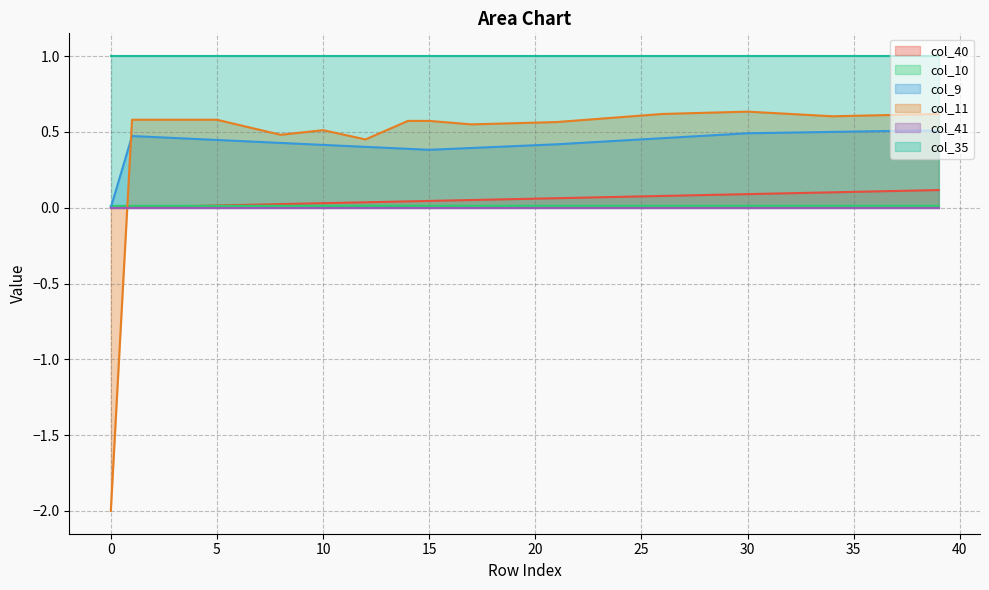

Is it true that col_10 equals 0.0 at 17?

True